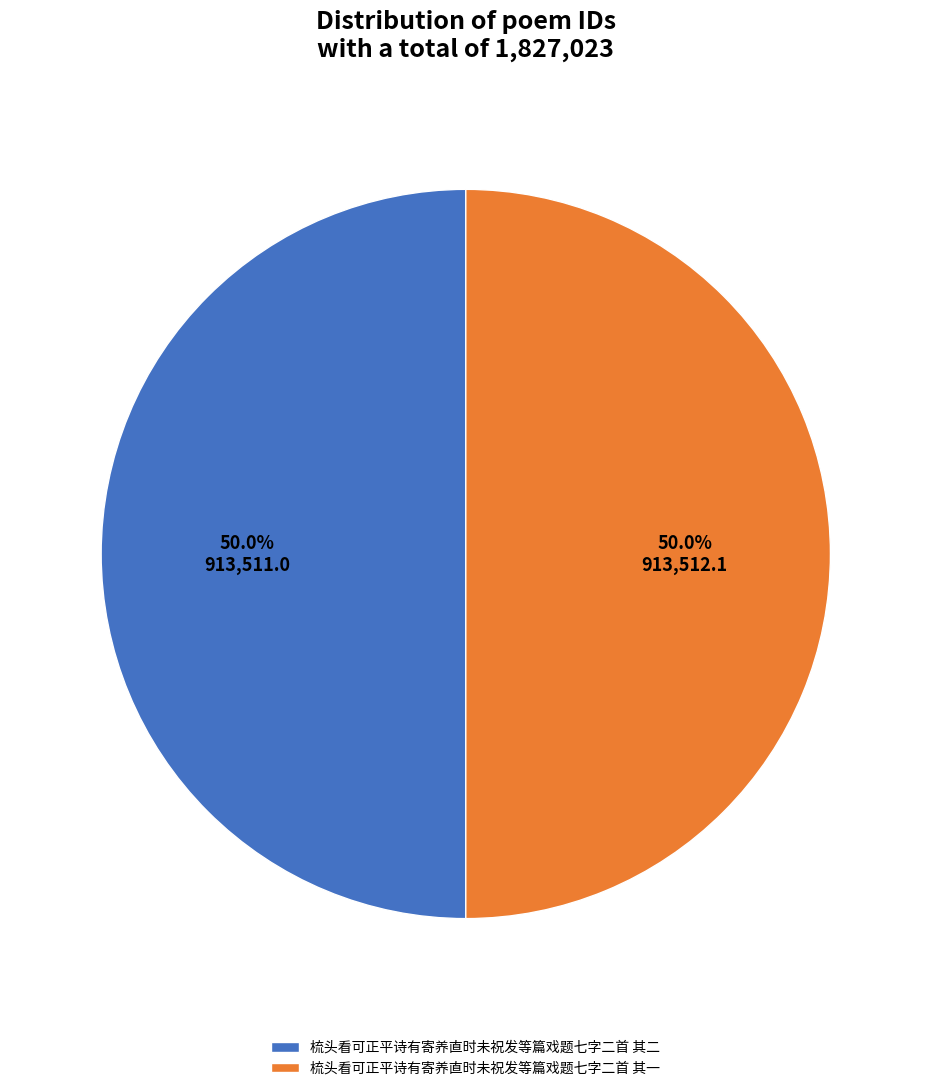

What percentage is the 梳头看可正平诗有寄养直时未祝发等篇戏题七字二首 其二 slice, to the nearest percent?

50%